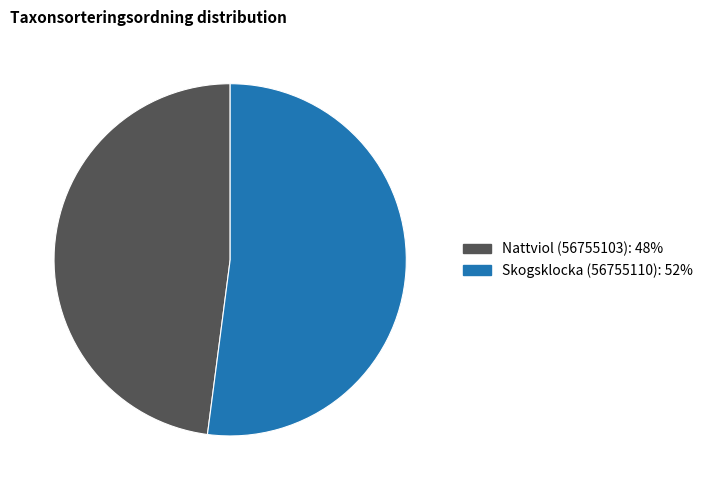

Is the sum of Skogsklocka (56755110) and Nattviol (56755103) greater than half?

Yes